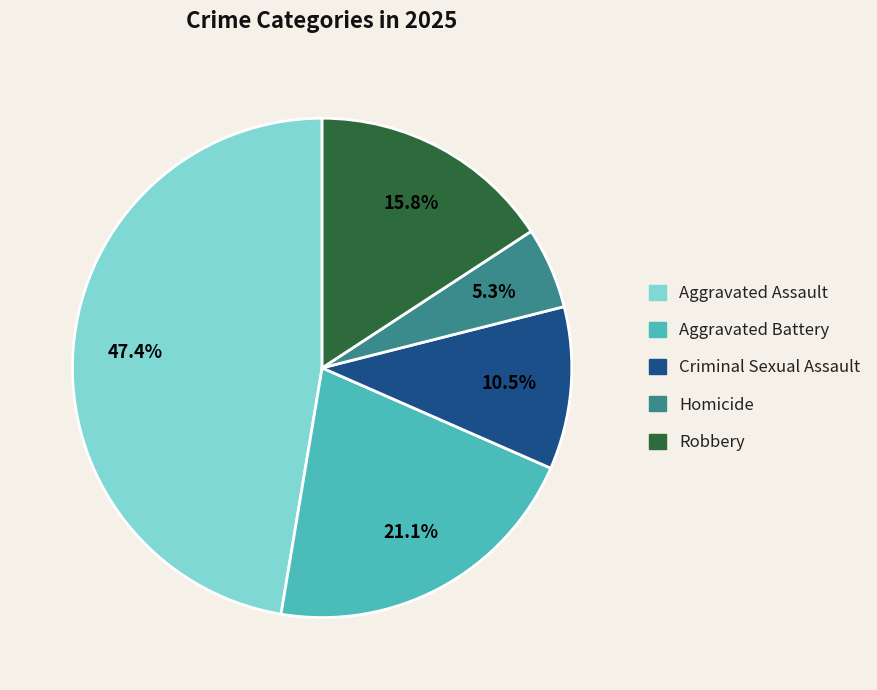

Does Criminal Sexual Assault represent more than half of the total?

No